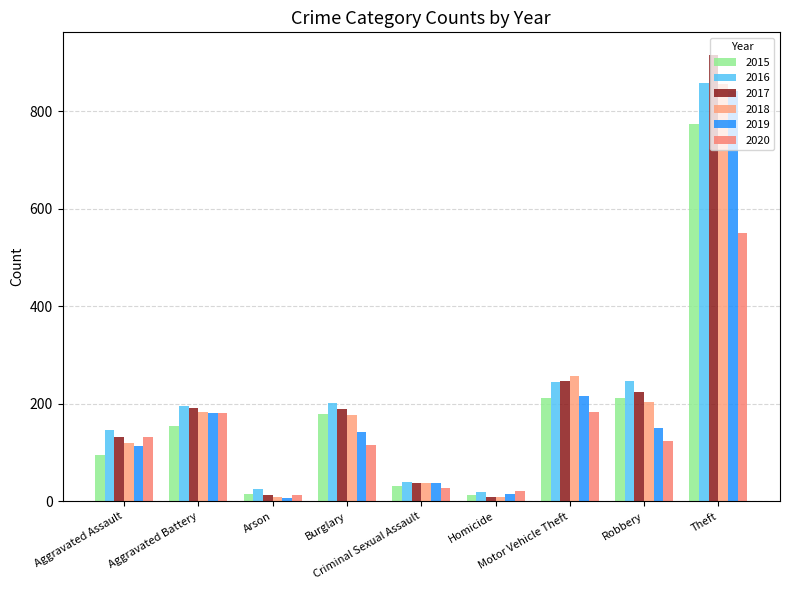

What is the difference between the 2019 values at Homicide and Aggravated Assault?

99